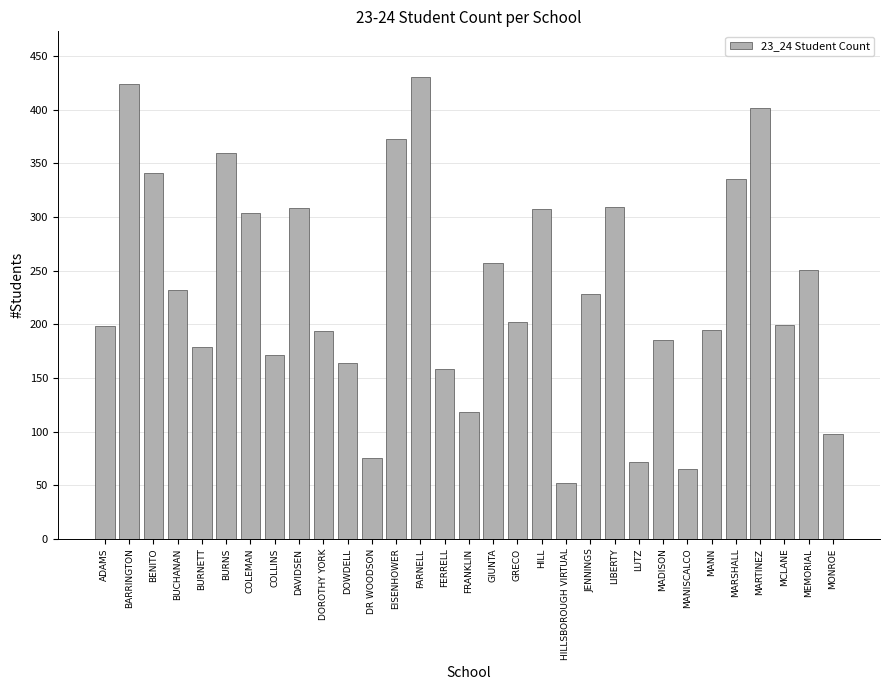

Does the chart contain stacked bars?

No